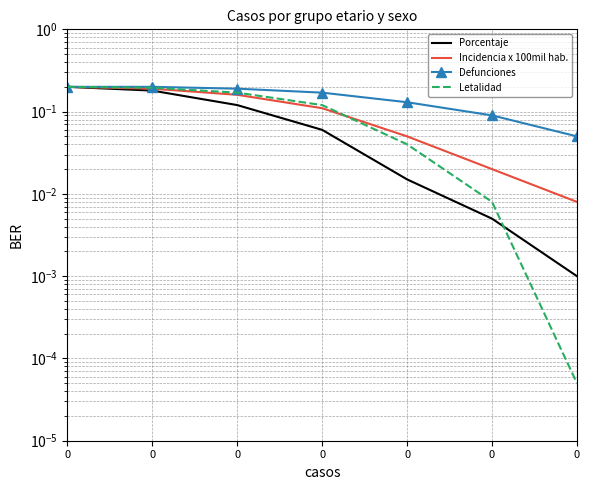

What is the lowest value of the Defunciones series?

0.1